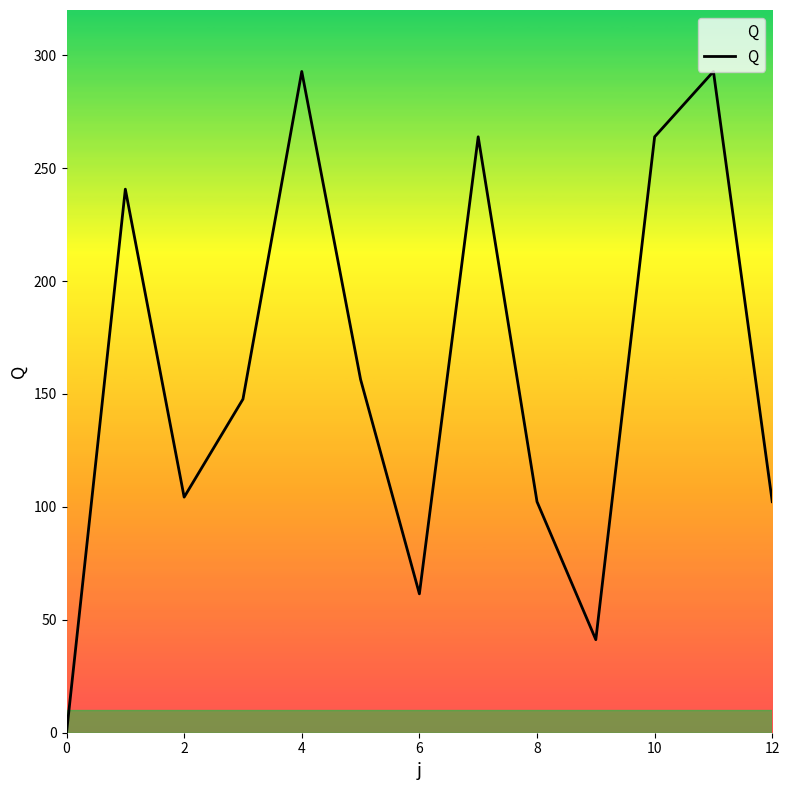

Reading left to right, extract all data points from this chart.

0.0	240.7	104.3	147.7	292.8	156.4	61.5	263.9	102.3	41.2	263.9	292.8	102.3